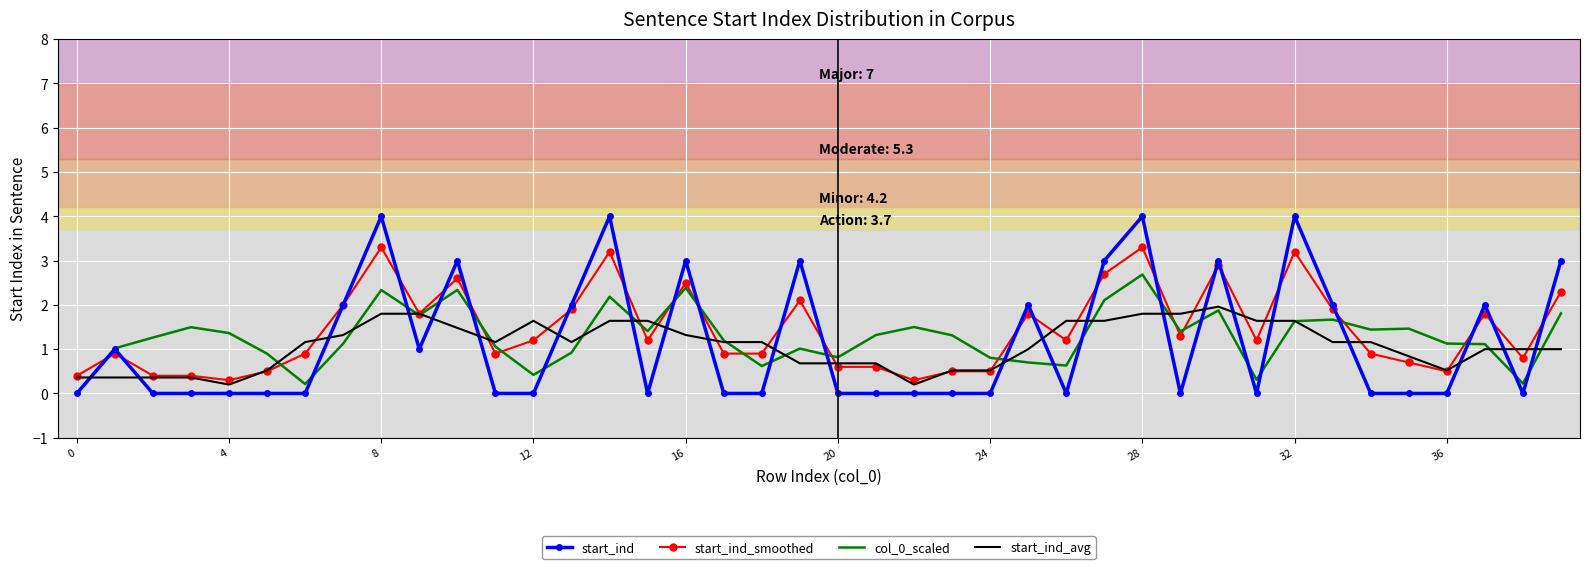

What is the greatest value displayed?

4.0